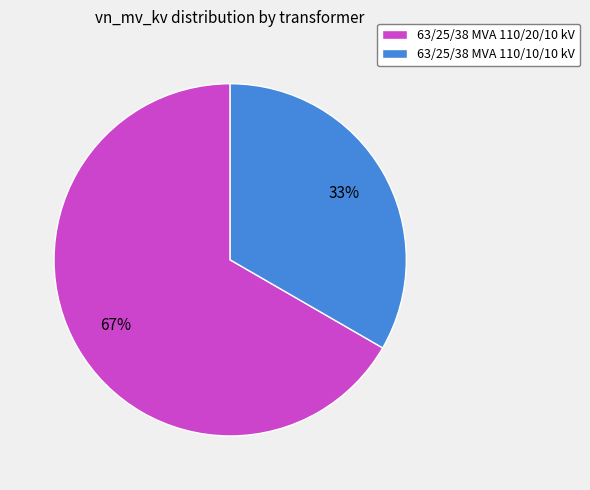

What percentage is the 63/25/38 MVA 110/10/10 kV slice, to the nearest percent?

33%